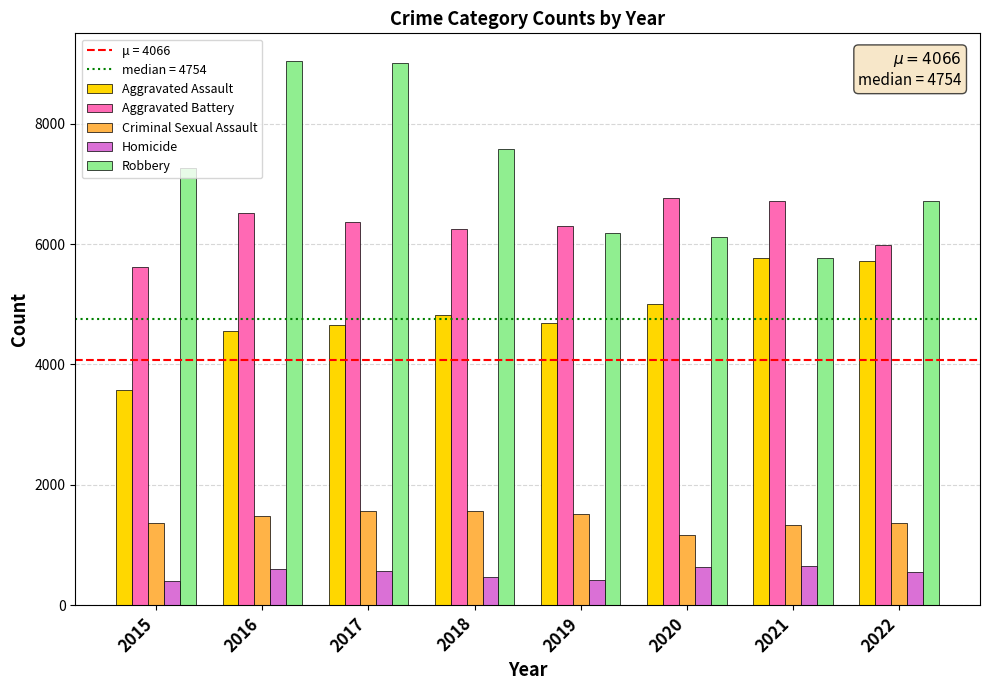

Is it true that Aggravated Assault equals 4688 at 2019?

True